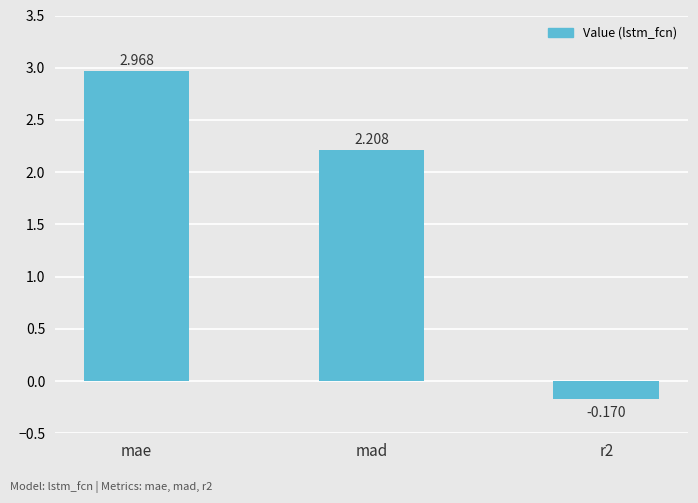

List the labels in order of value, smallest first.

r2, mad, mae